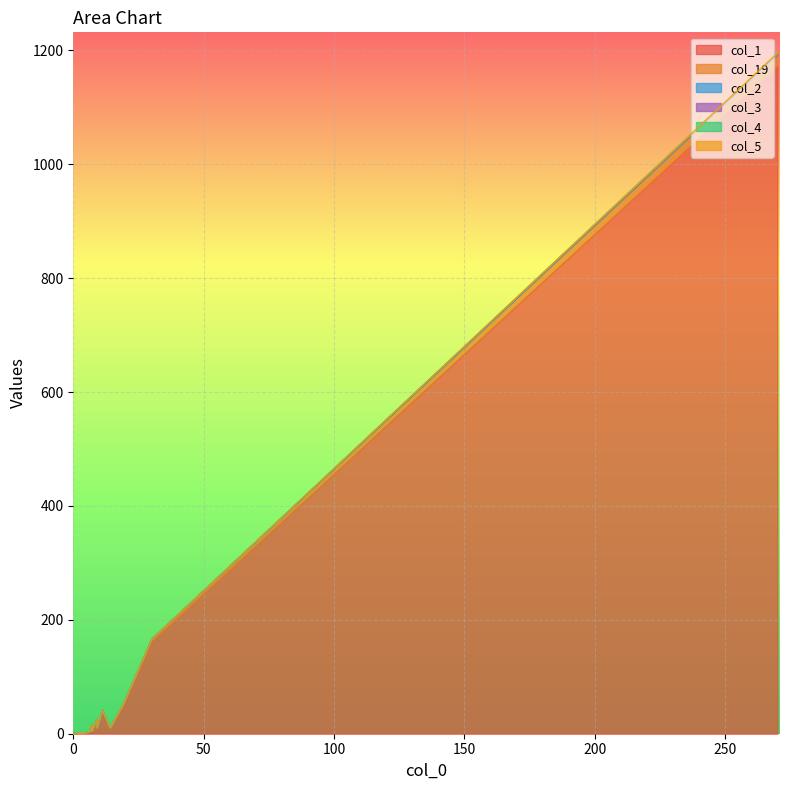

Rank the series at 14 from lowest to highest value.

col_19, col_2, col_3, col_4, col_5, col_1